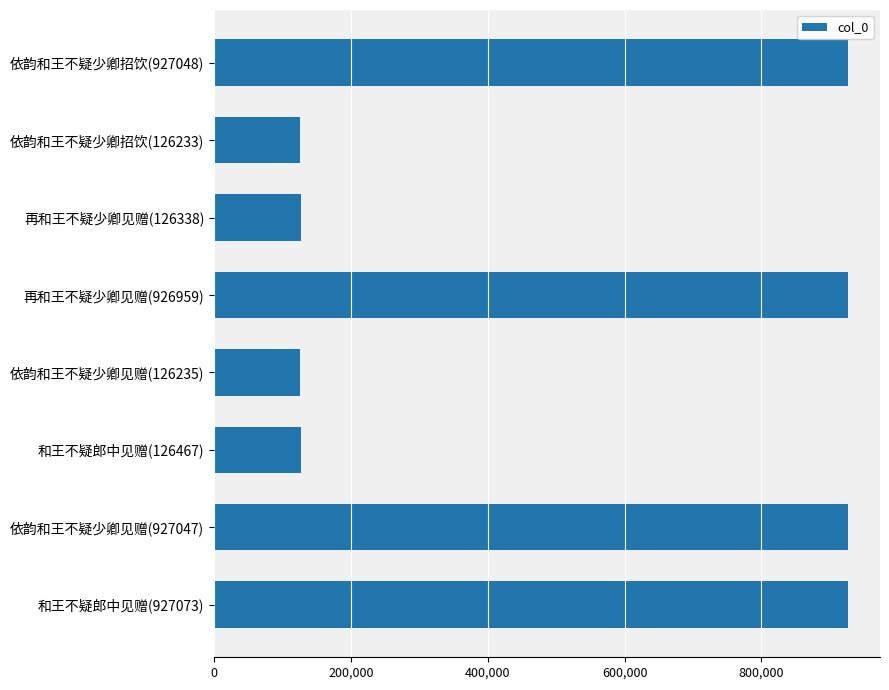

What is the greatest value displayed?

927073